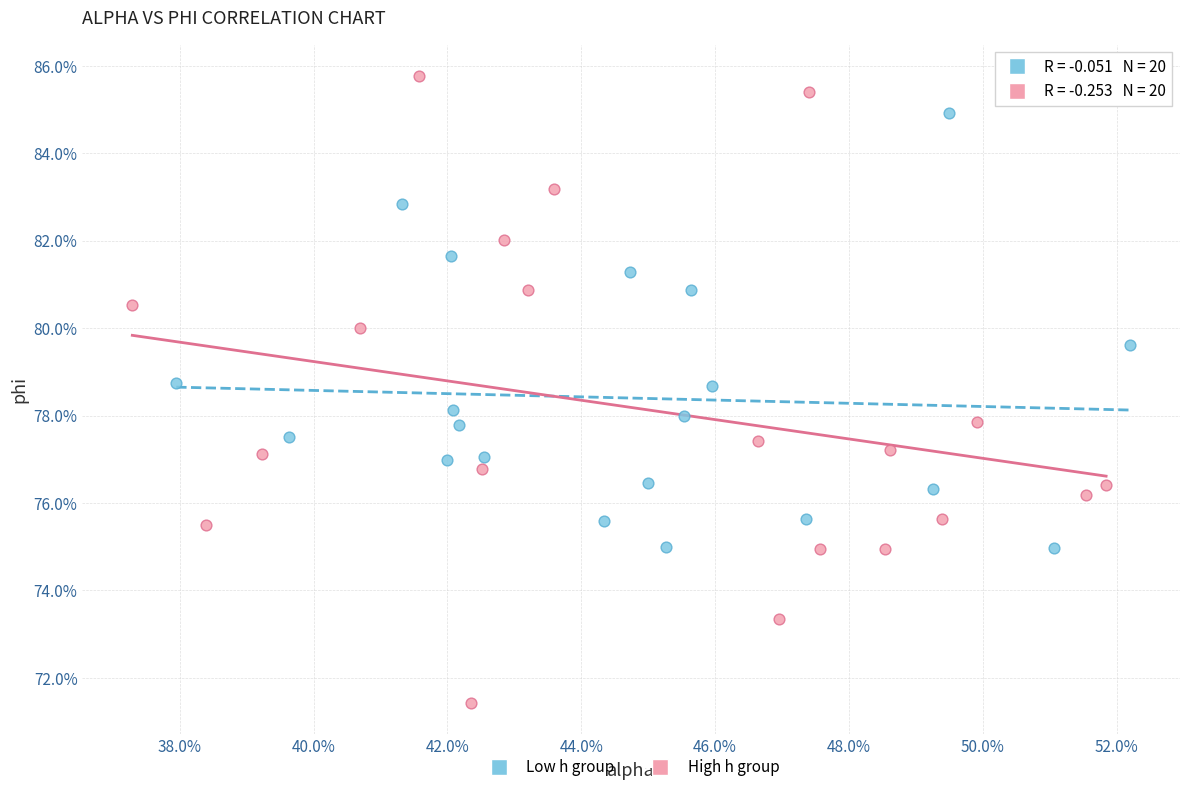

Which series contains the highest Y value?

High h group